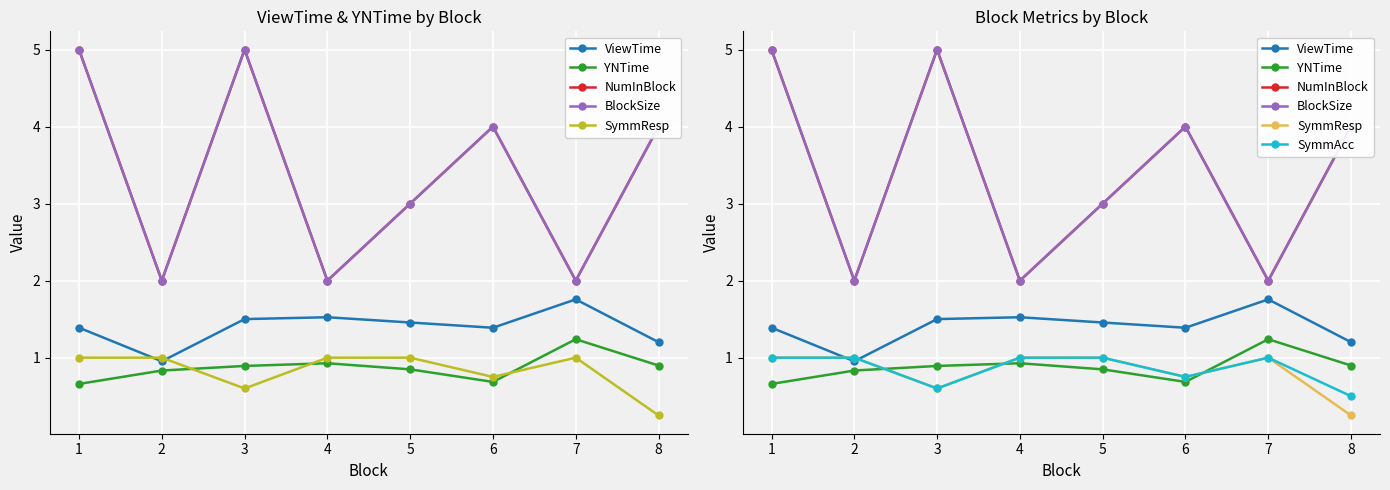

Which has a higher value, 1 or 6?

1